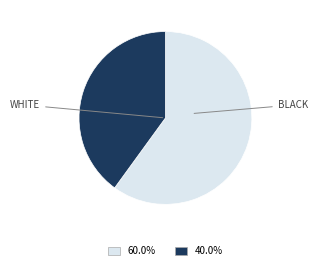

Is there any slice that represents more than half of the pie?

Yes